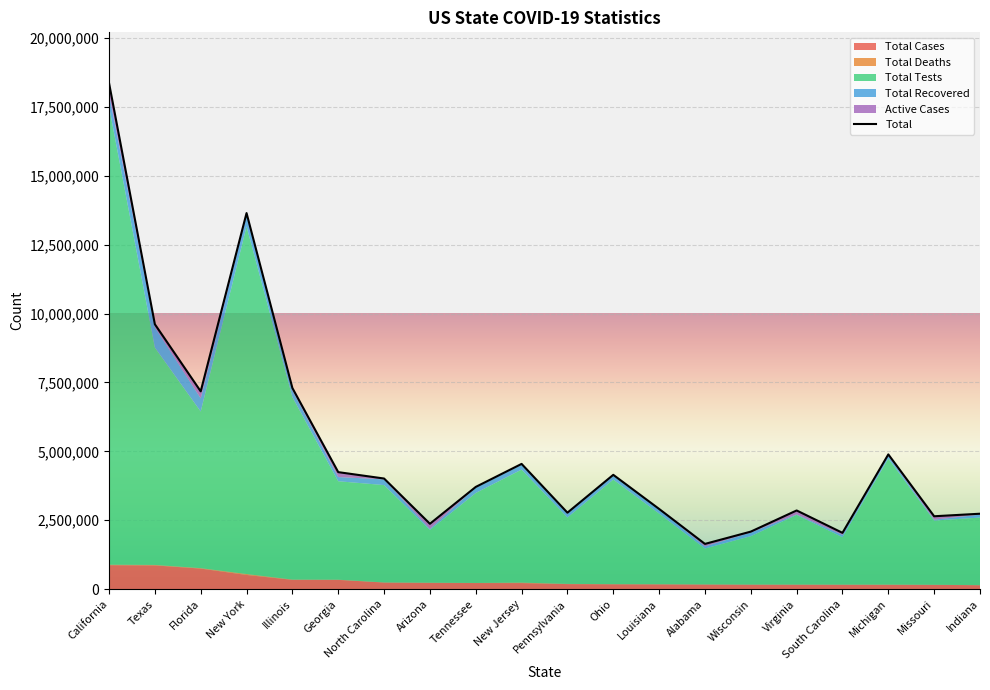

What is the label of the 6th point from the left?

Georgia